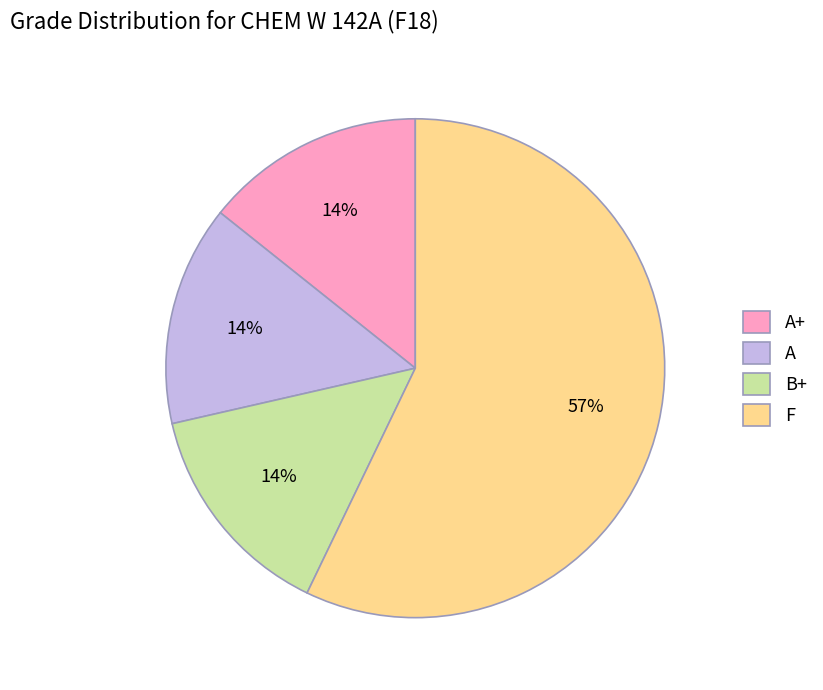

Which category has the biggest portion of the pie?

F